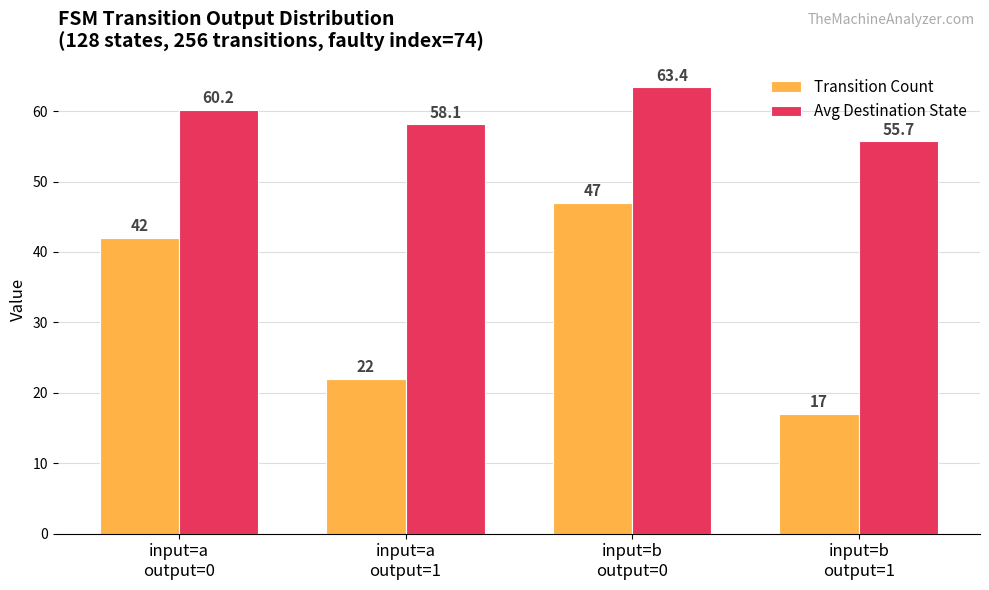

True or false: Transition Count has a value of 17.0 at input=b
output=1.

True